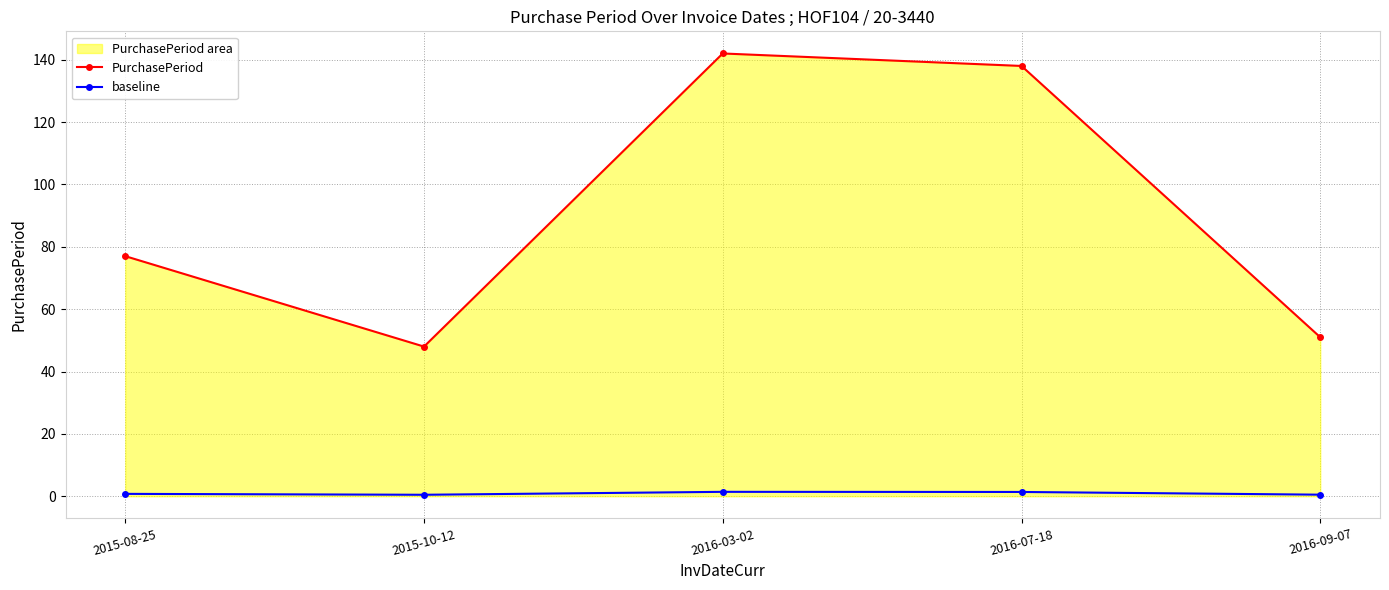

Rank the series at 2015-10-12 from highest to lowest value.

PurchasePeriod, baseline